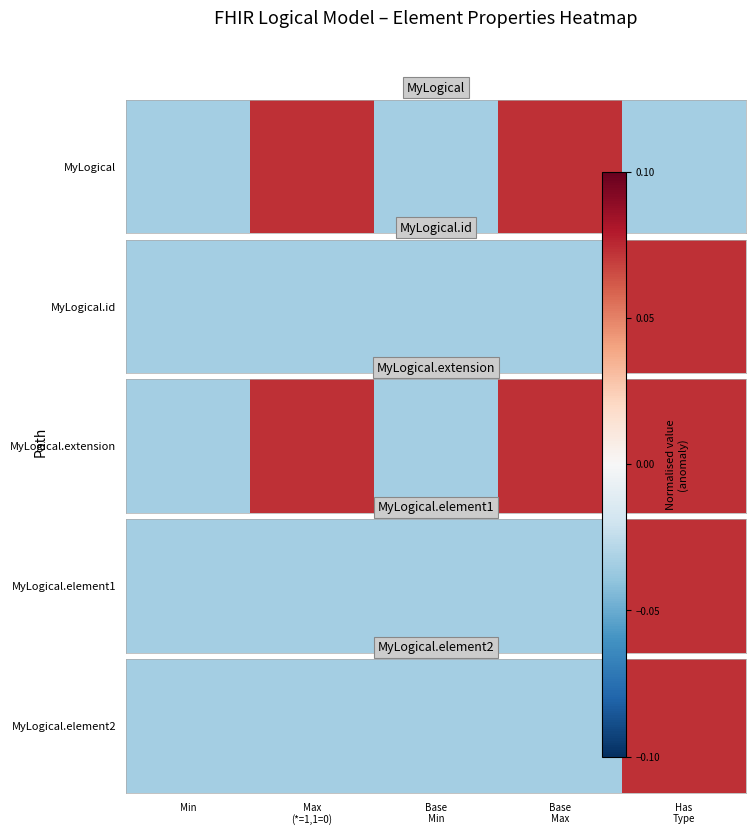

What is the difference between the maximum and minimum values?

0.1